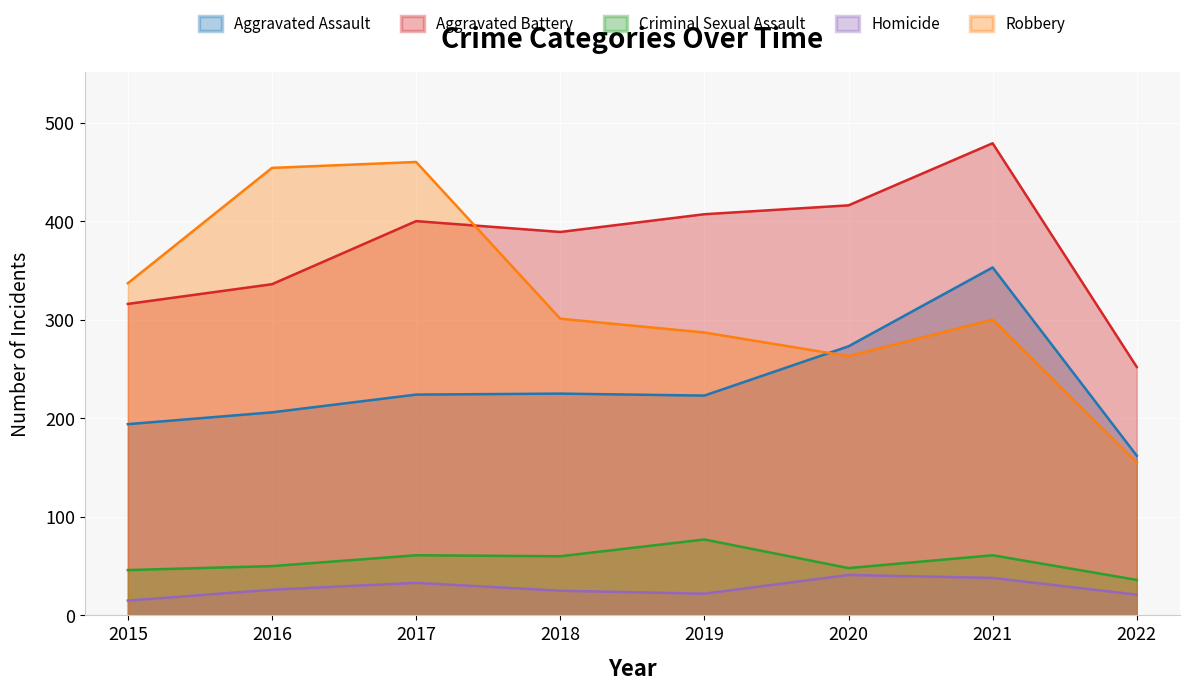

Is it true that Homicide equals 57 at 2020?

False